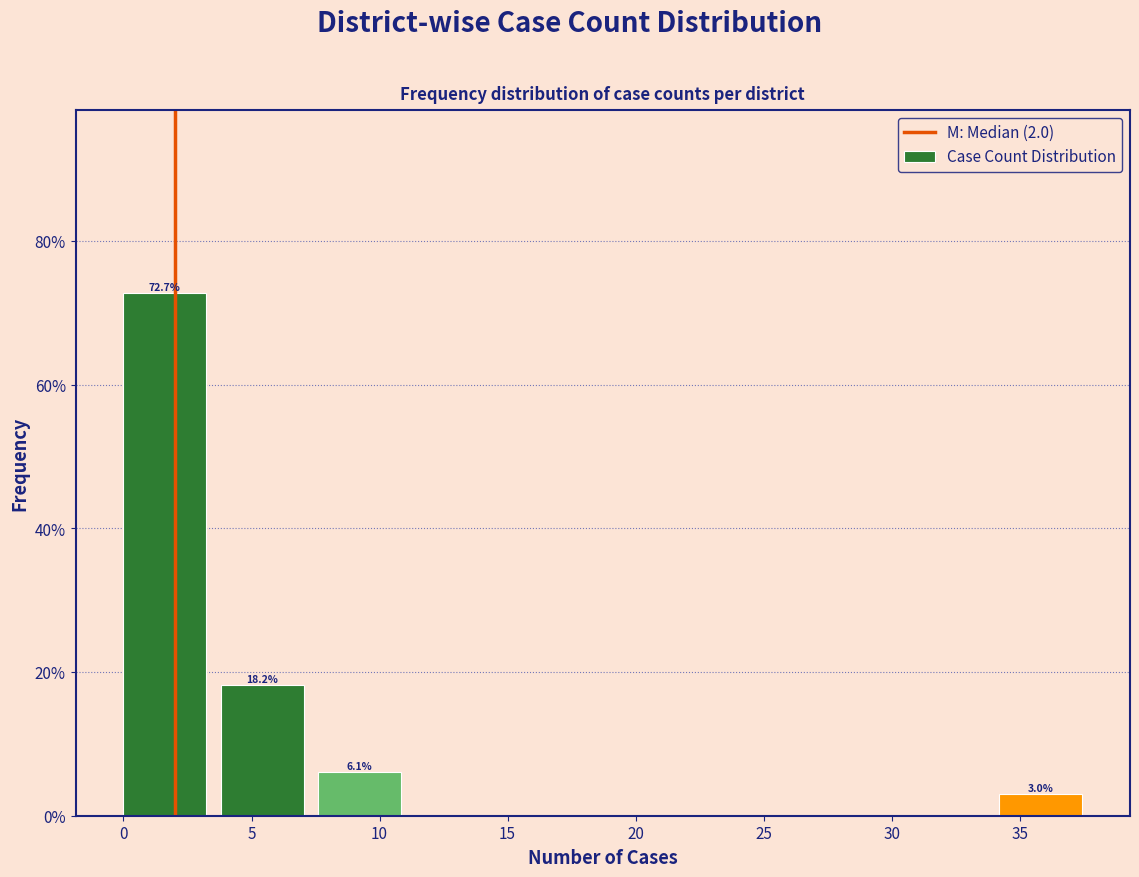

Which range on the x-axis has the tallest bar?

0.0 to 3.8